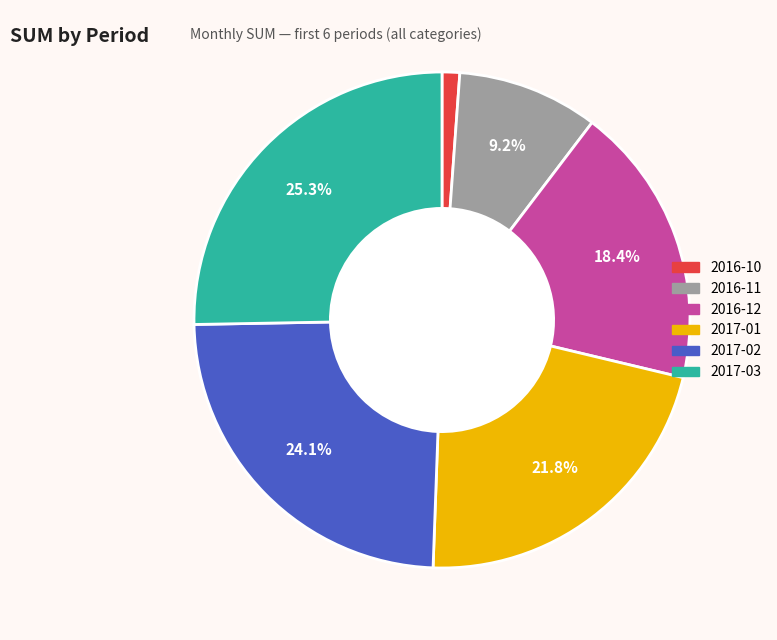

Count the number of slices in the pie.

6